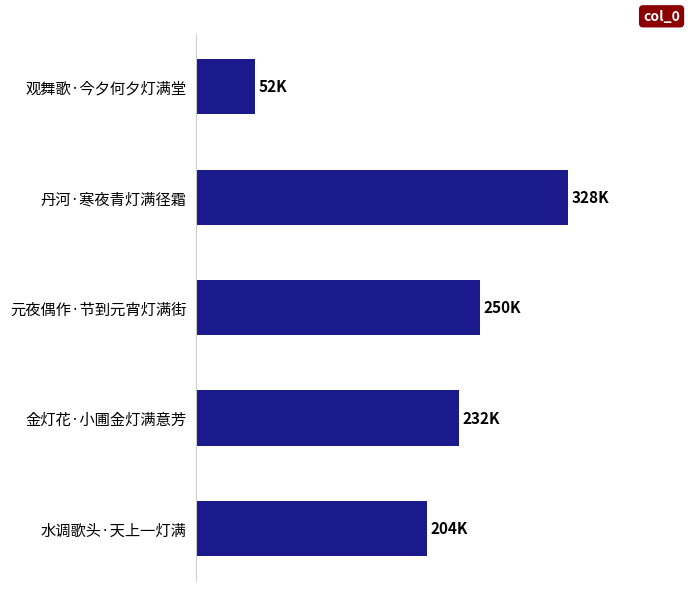

What is the sum of all values?

1066103